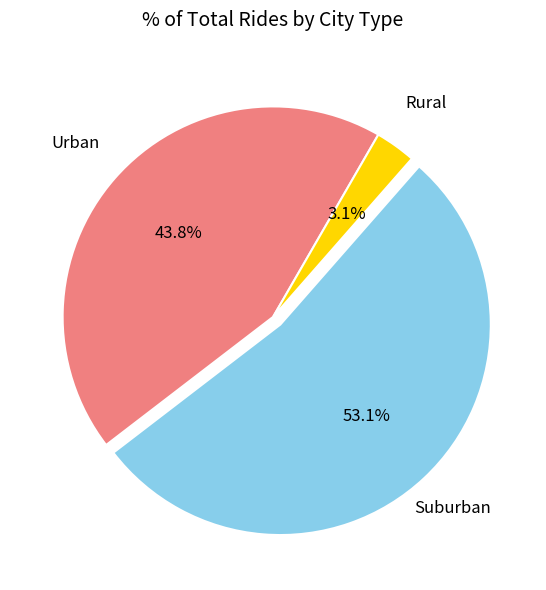

How many slices are in this pie chart?

3